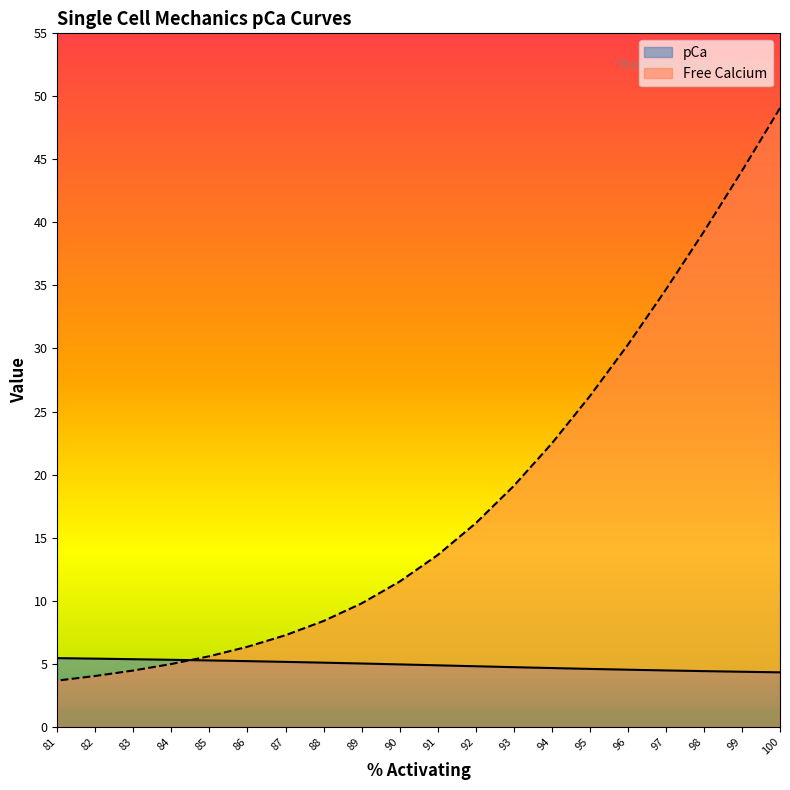

Between 98 and 96, which series saw the biggest shift?

Free Calcium